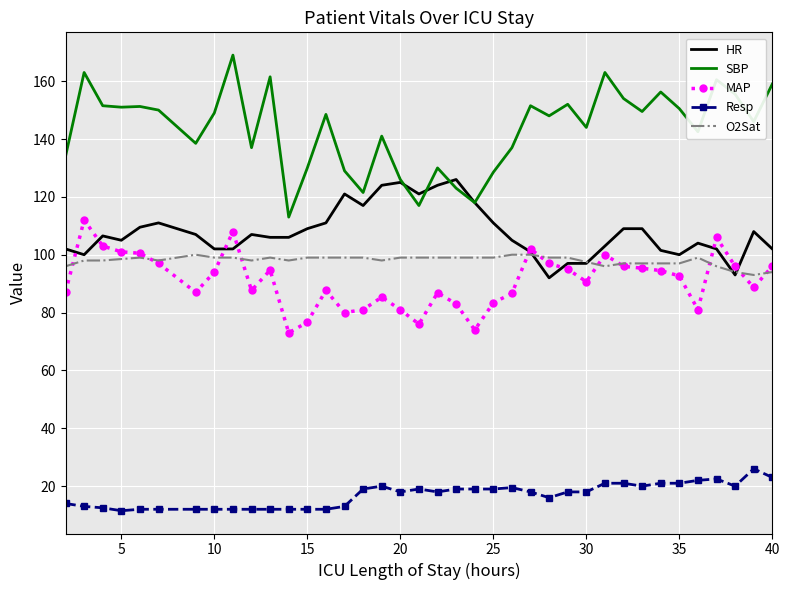

List the series in order of their peak value, highest first.

SBP, HR, MAP, O2Sat, Resp